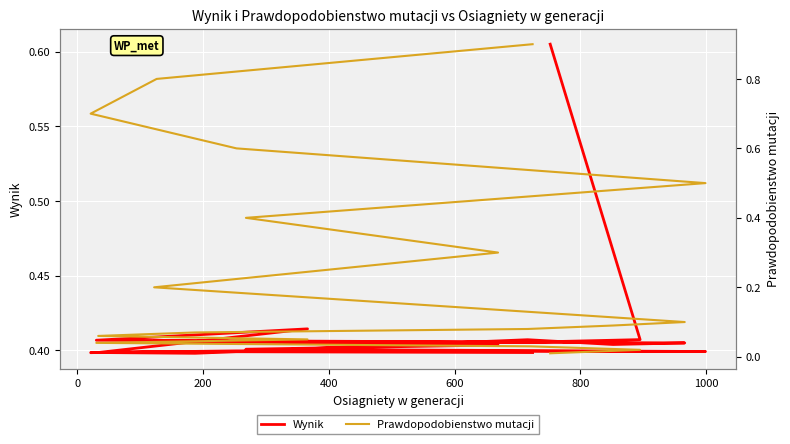

How many data points does each series have?

18